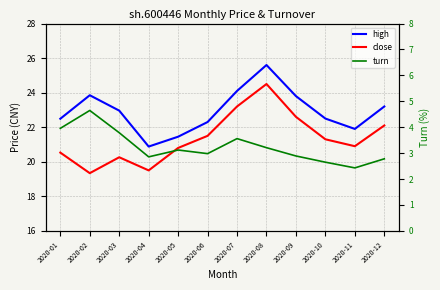

At how many categories does at least one series exceed 14?

12